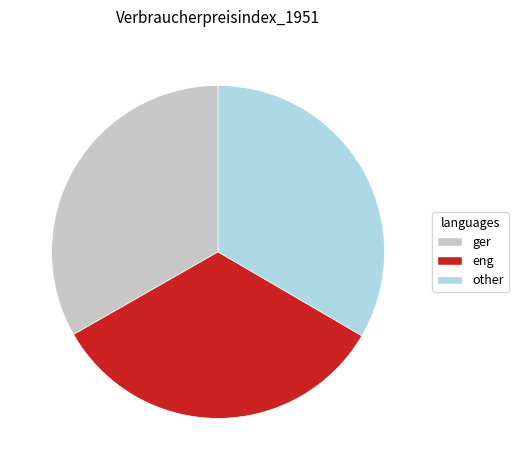

Does any single category account for the majority?

No